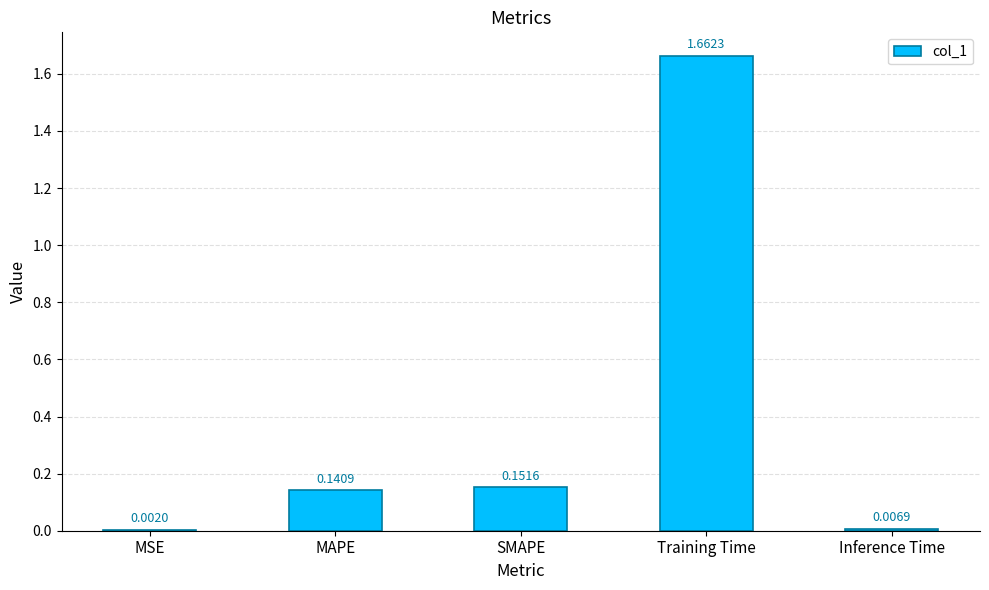

Count the number of categories in the chart.

5